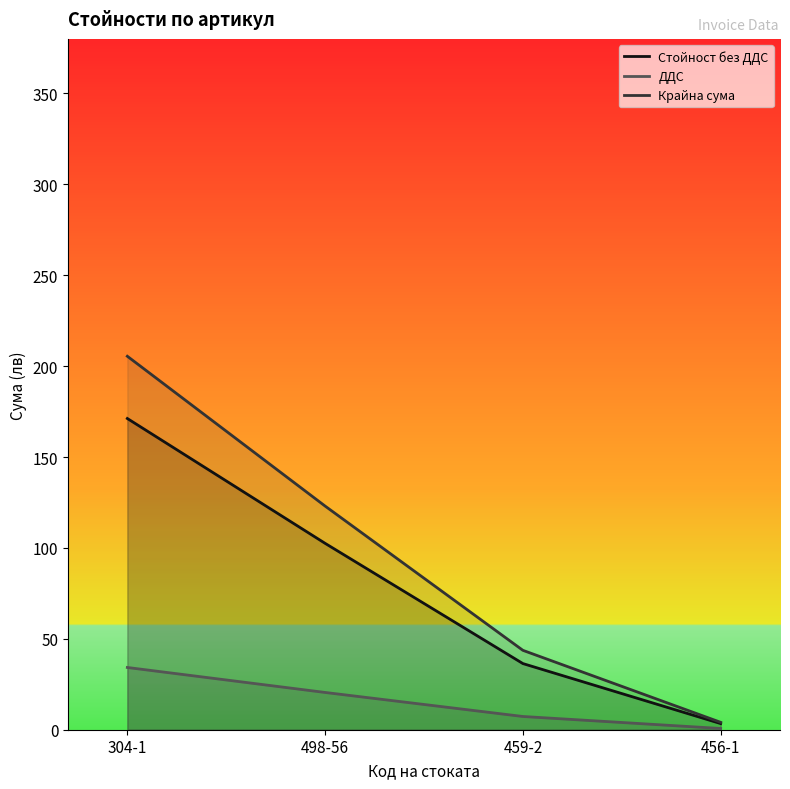

Does the chart display data point markers on the line(s)?

No